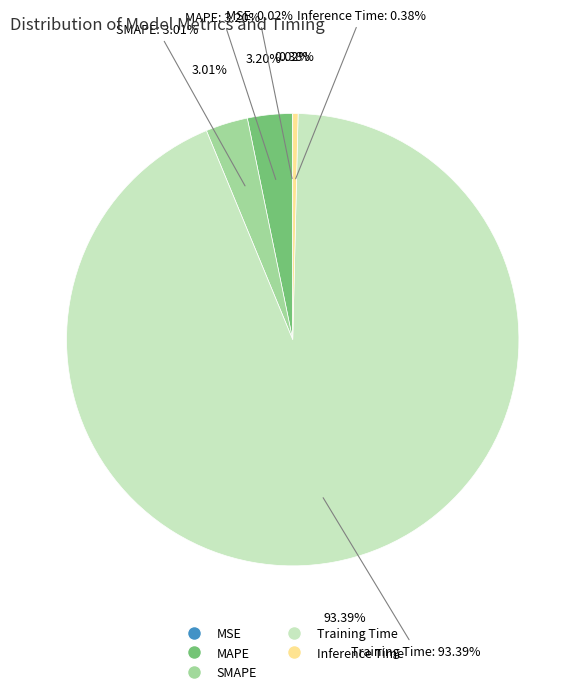

The SMAPE slice represents 3% of the pie. True or false?

True